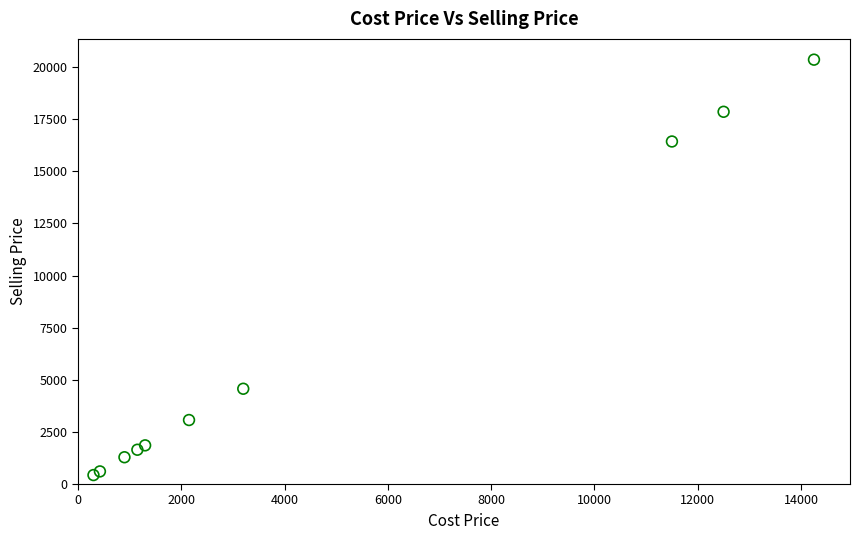

What Y value in the scatter plot is closest to 10392?

4570